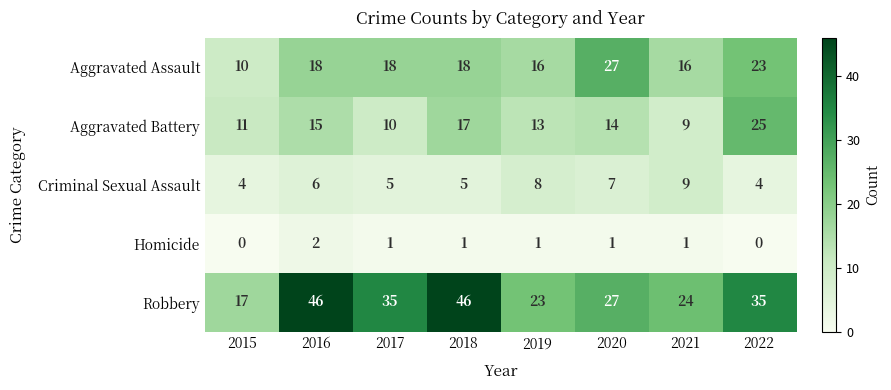

Which series has the largest total across all categories?

Robbery